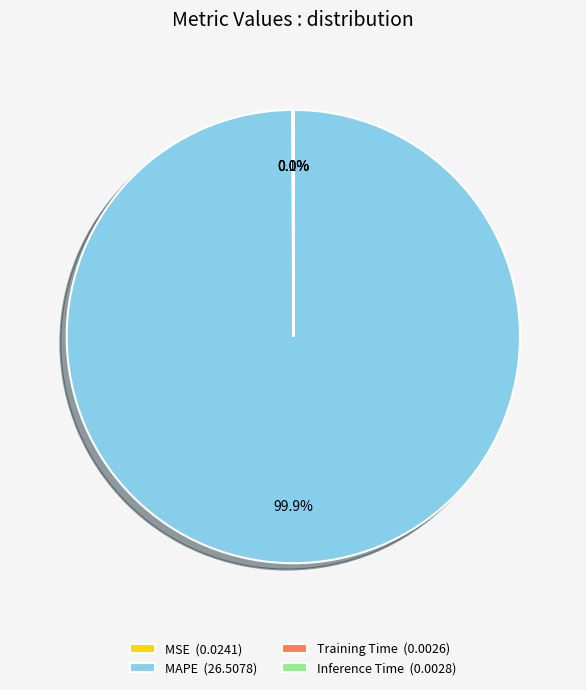

Does MAPE (26.5078) represent more than half of the total?

Yes